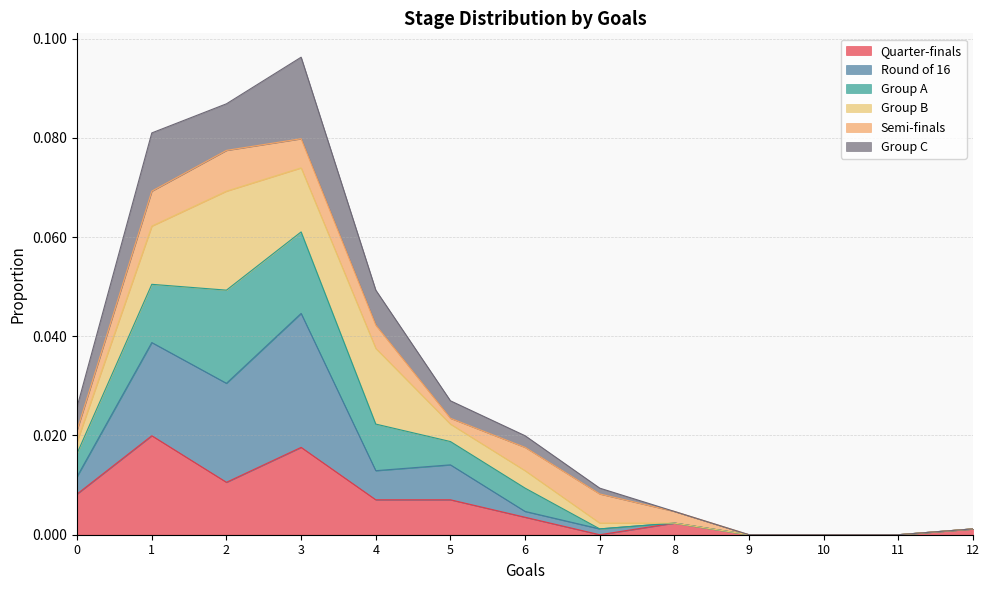

How many data points does each series have?

13